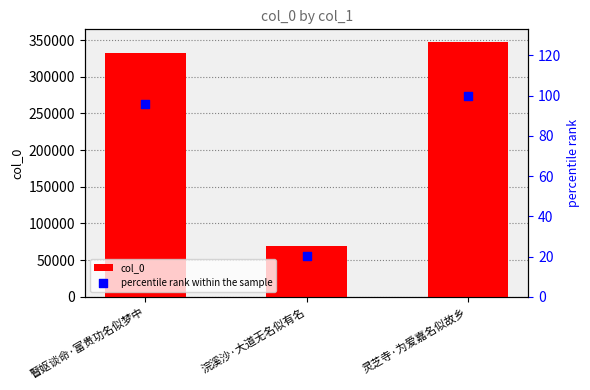

At how many categories does at least one series exceed 126915?

2